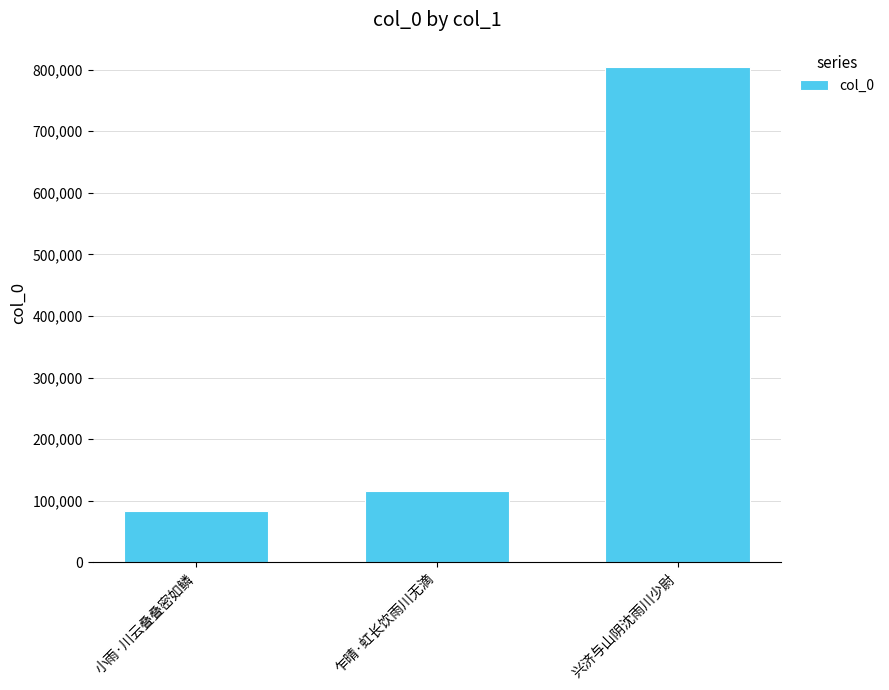

List the labels in order of value, largest first.

兴济与山阴沈雨川少尉, 乍晴·虹长饮雨川无滴, 小雨·川云叠叠密如鳞